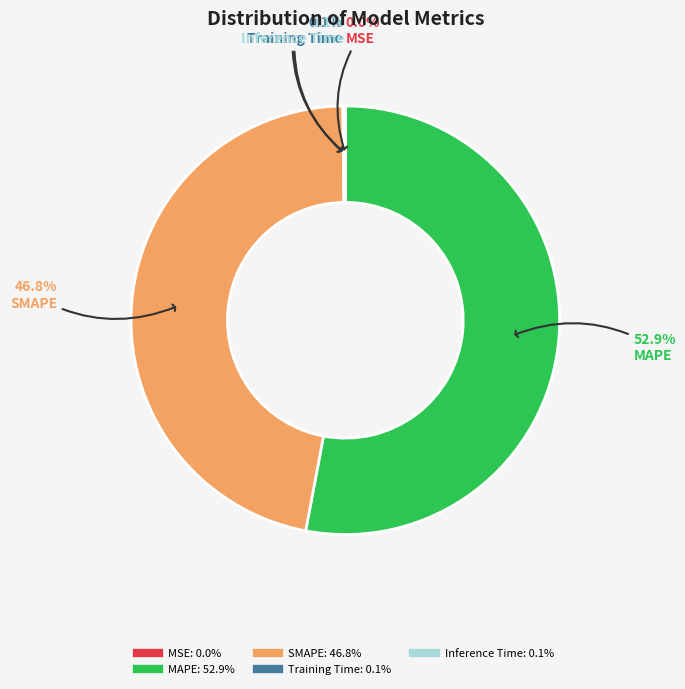

What is the total percentage of MAPE and SMAPE?

99.8%